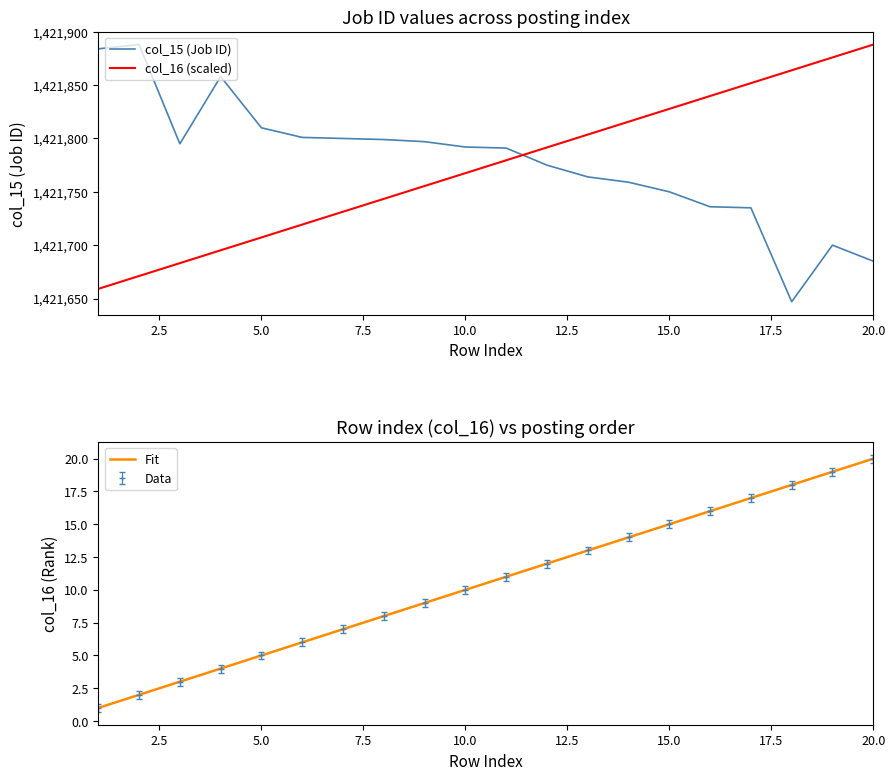

Which series has the largest range (max minus min)?

col_15 (Job ID)